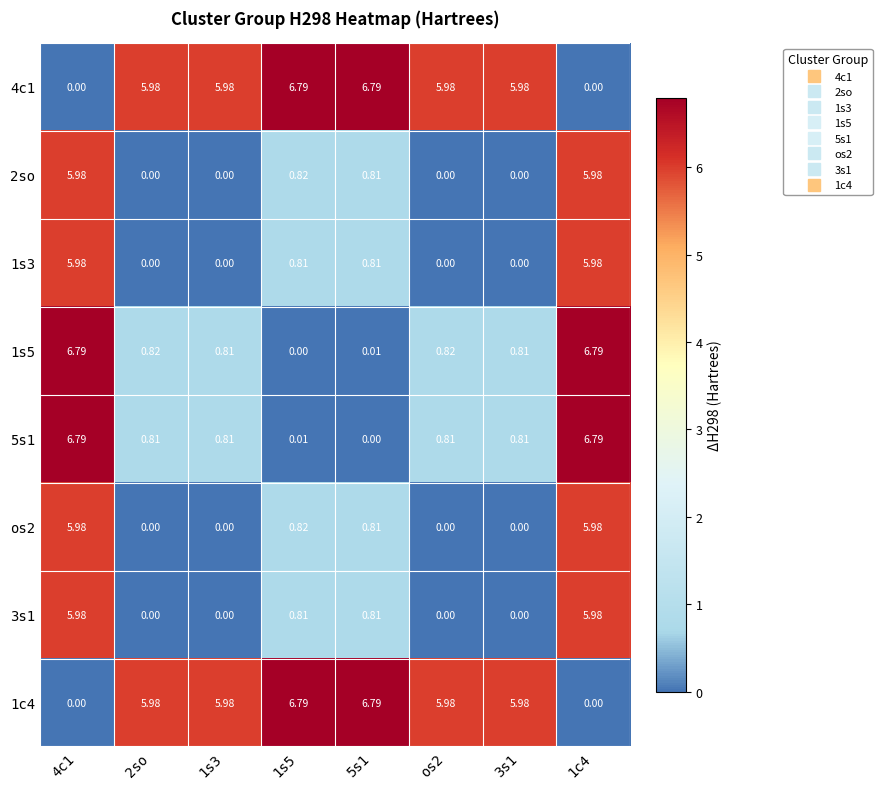

Is the value of 5s1 at 4c1 greater than the value of 1s3 at 3s1?

Yes